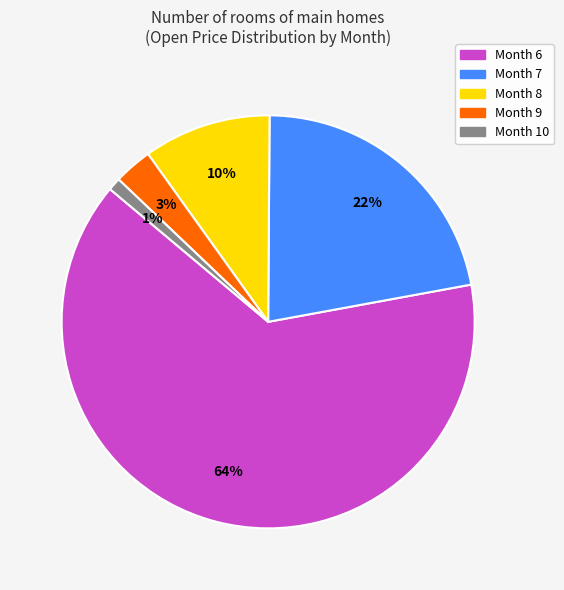

Is there a majority slice in this chart?

Yes